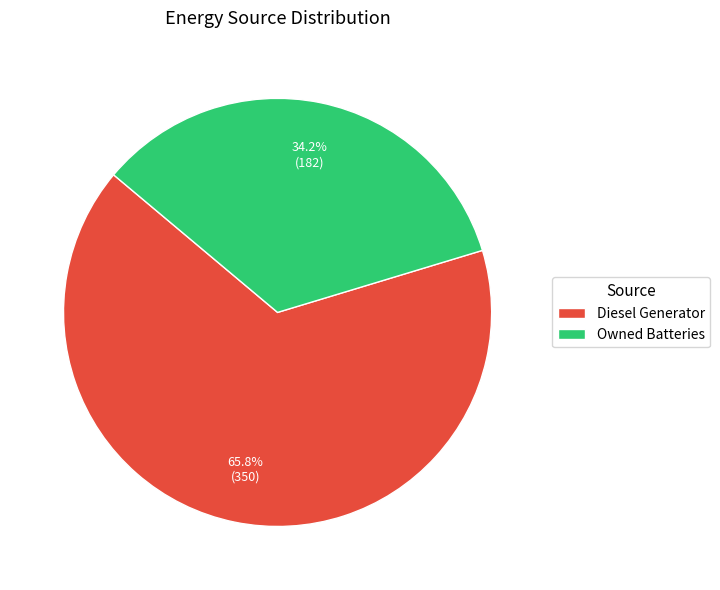

Rank the categories by value from lowest to highest.

Owned Batteries, Diesel Generator